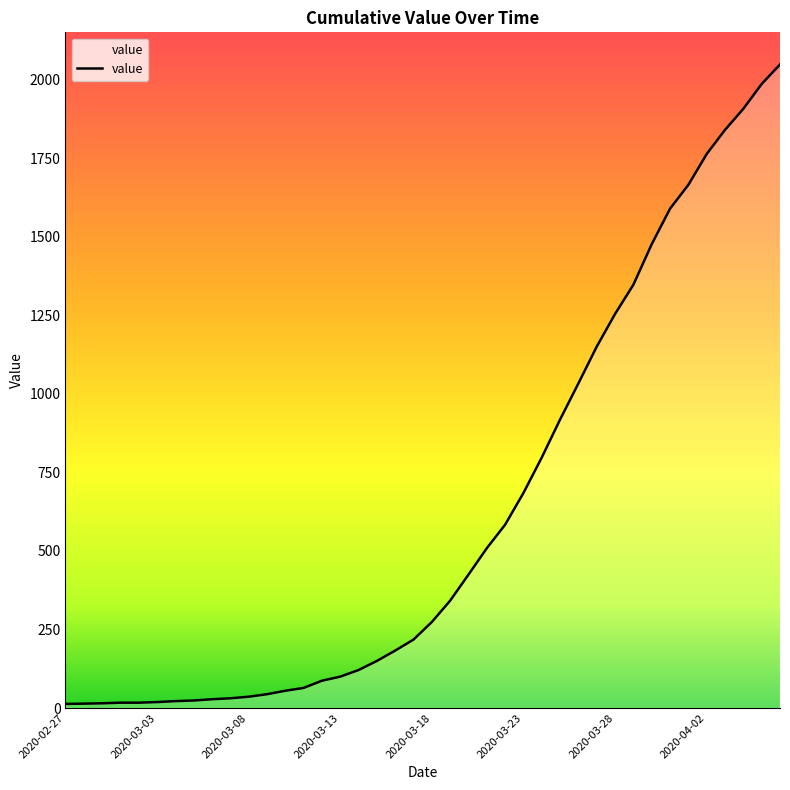

What is the difference between the maximum and minimum values?

2036